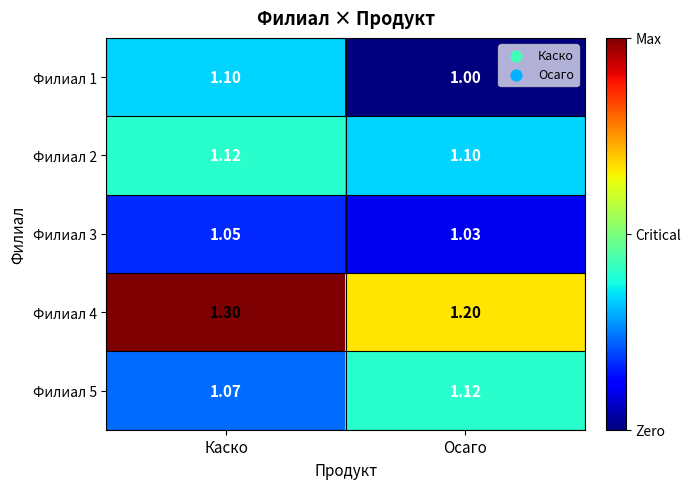

Is the value of Филиал 1 at Каско greater than the value of Филиал 3 at Осаго?

Yes